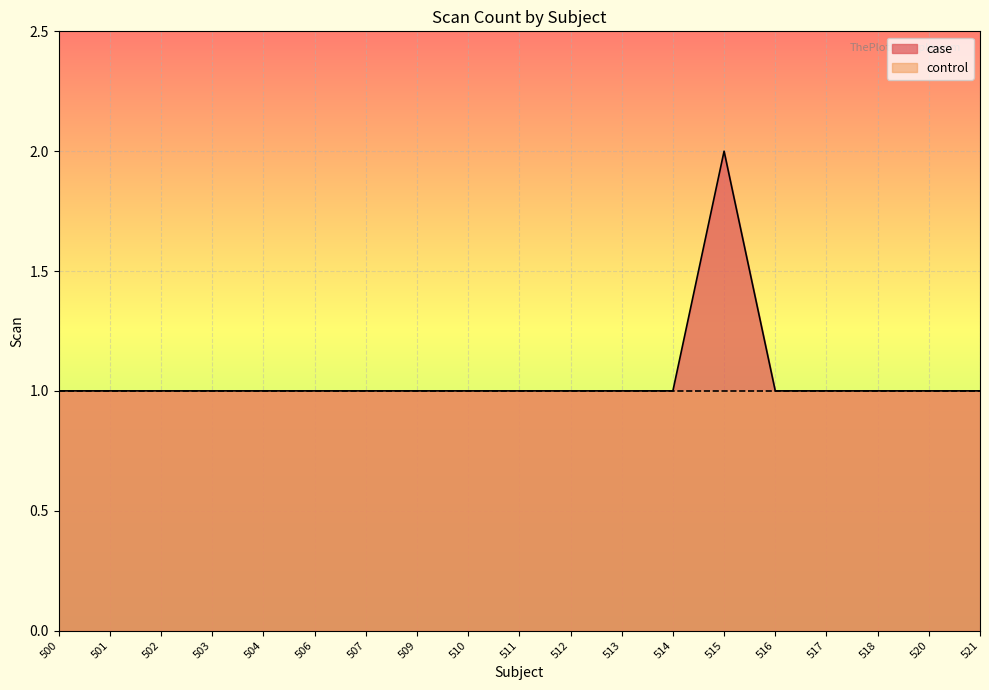

Count the number of values greater than 1.

1